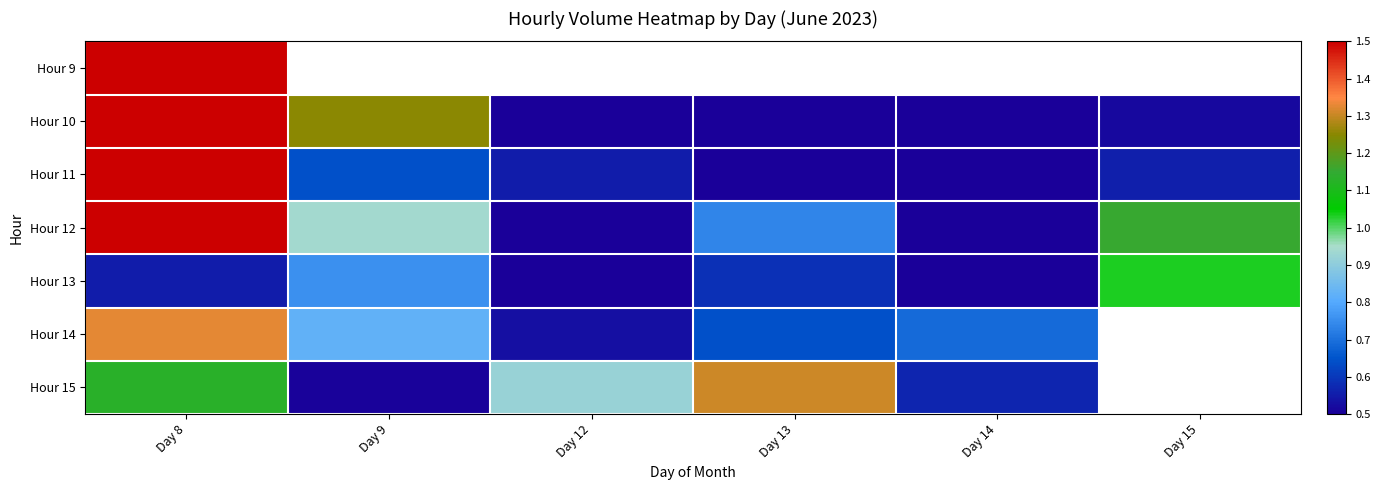

Is the value of Hour 10 at Day 8 greater than the value of Hour 15 at Day 15?

No